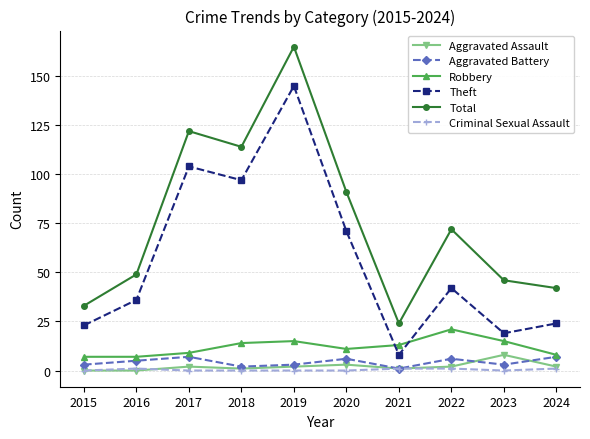

At which category does the chart reach its peak across all series?

2019